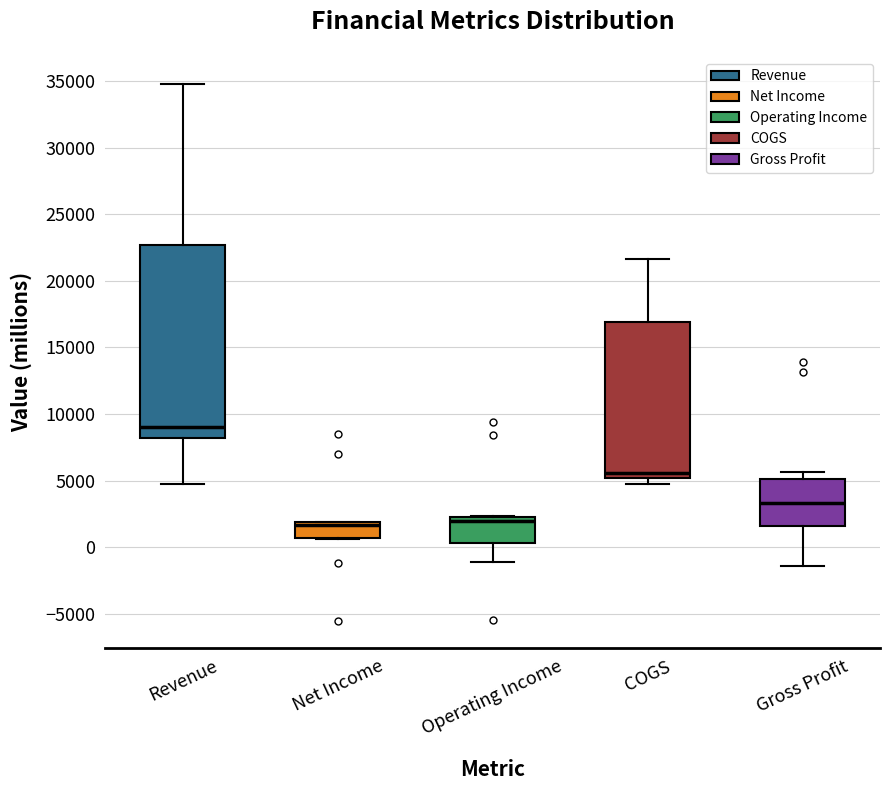

Reading left to right, read every box against the y-axis: the position of its median line, the range the box covers, and the ends of its whiskers. The values are not printed on the chart, so give them approximately, as read against the axis.

Revenue: median 9000, box 8000 to 22500, whiskers 4500 to 35000
Net Income: median 1500, box 500 to 2000, whiskers 500 to 2000
Operating Income: median 2000, box 500 to 2500, whiskers -1000 to 2500
COGS: median 5500, box 5000 to 17000, whiskers 4500 to 21500
Gross Profit: median 3500, box 1500 to 5000, whiskers -1500 to 5500